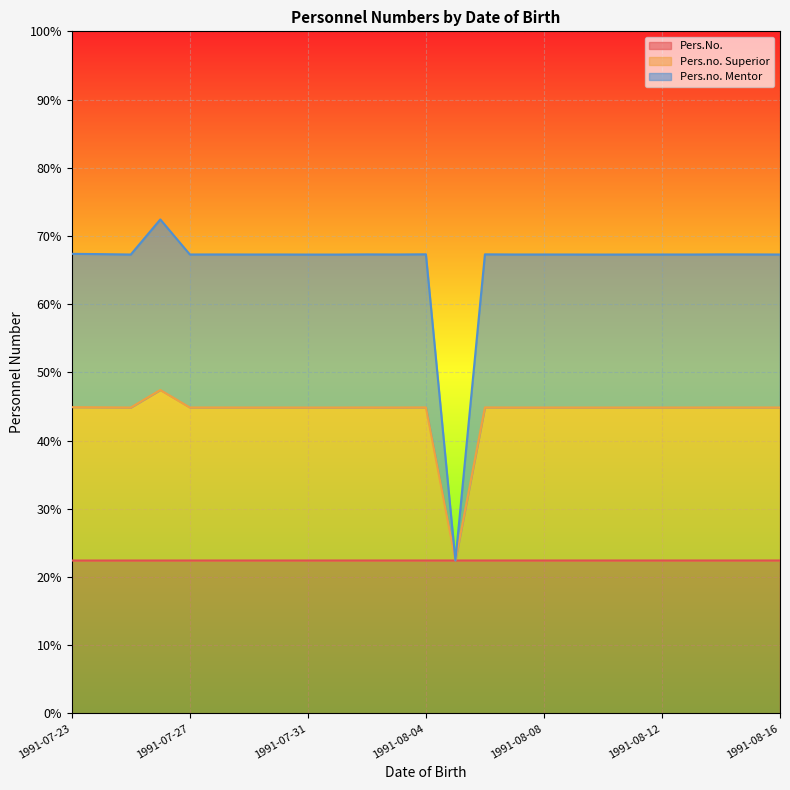

Is the value of Pers.No. at 1991-08-02 greater than the value of Pers.no. Superior at 1991-07-31?

No